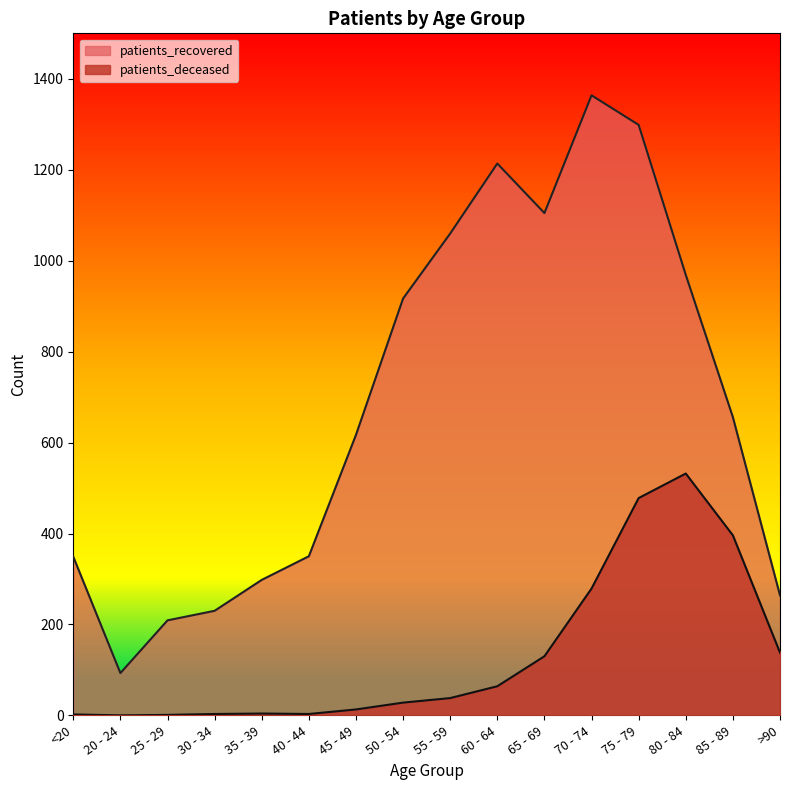

Rank the categories by patients_recovered value from lowest to highest.

20 - 24, 25 - 29, 30 - 34, >90, 35 - 39, <20, 40 - 44, 45 - 49, 85 - 89, 50 - 54, 80 - 84, 55 - 59, 65 - 69, 60 - 64, 75 - 79, 70 - 74